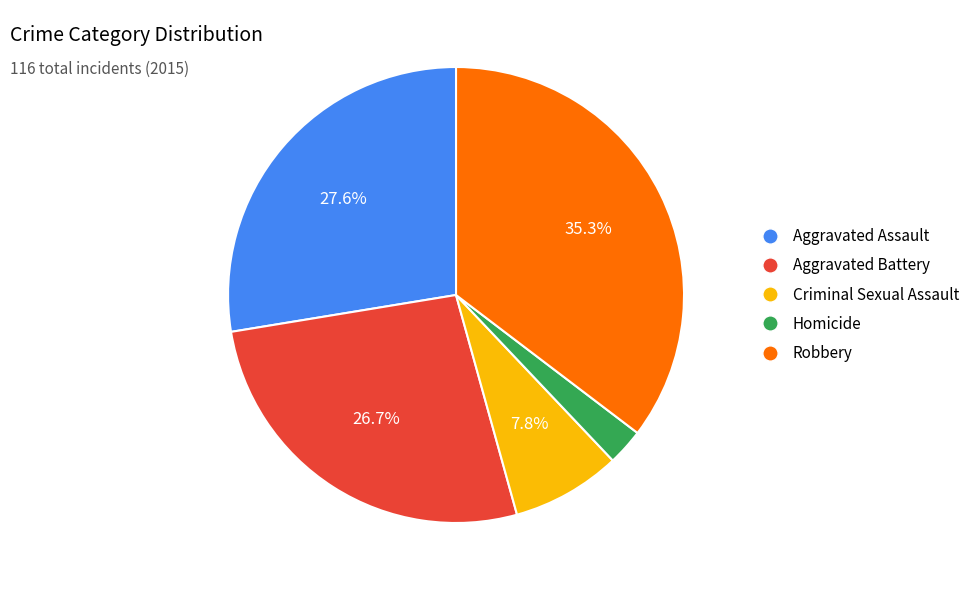

What is the smallest slice in the pie chart?

Homicide